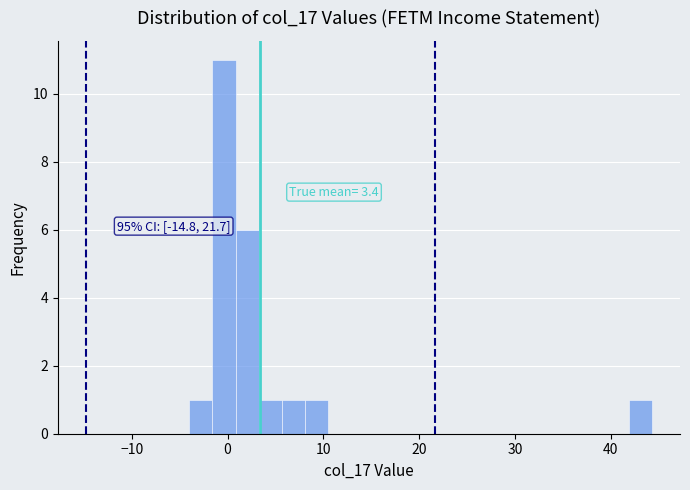

Around what value on the x-axis is the tallest bar? Give the approximate position of its centre, as read against the axis.

0